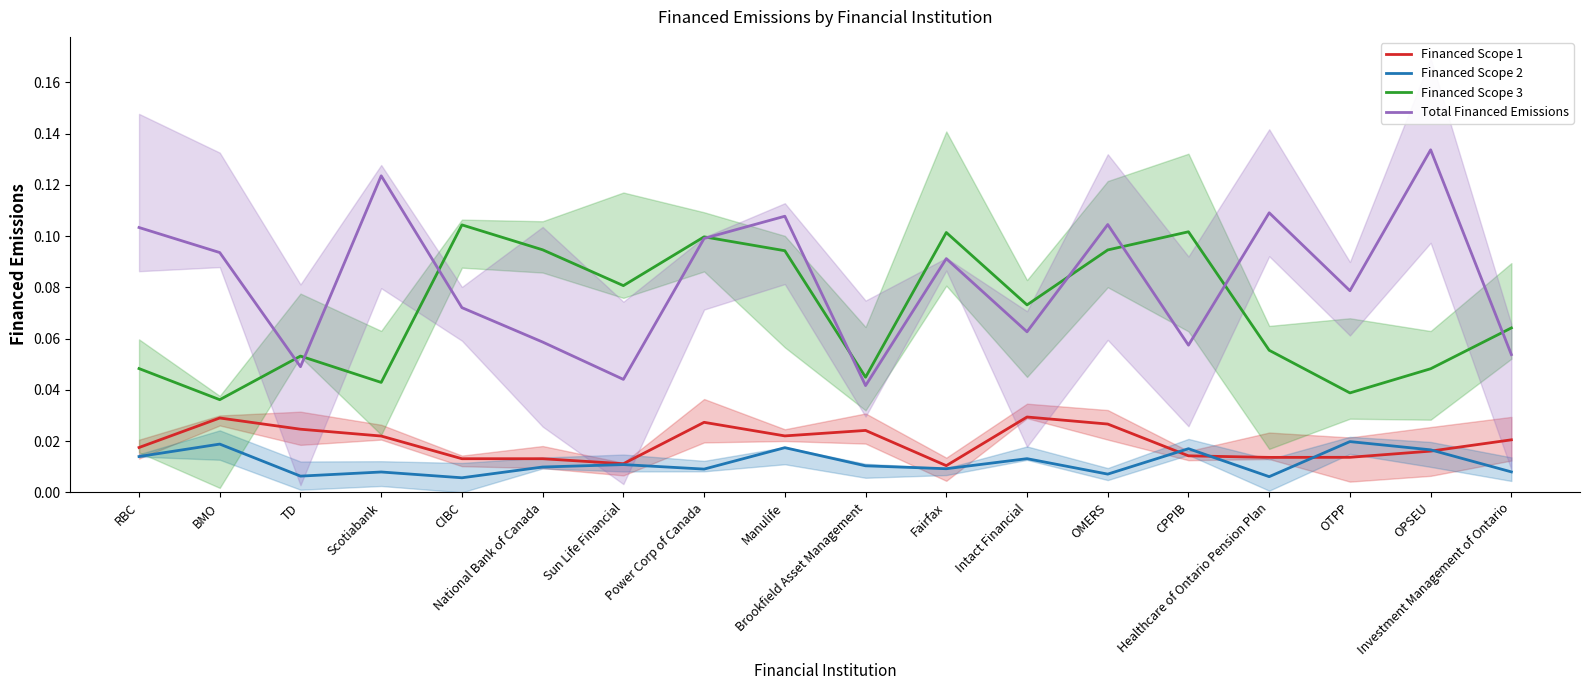

Count the Financed Scope 1 values in the range 0 to 1.

18